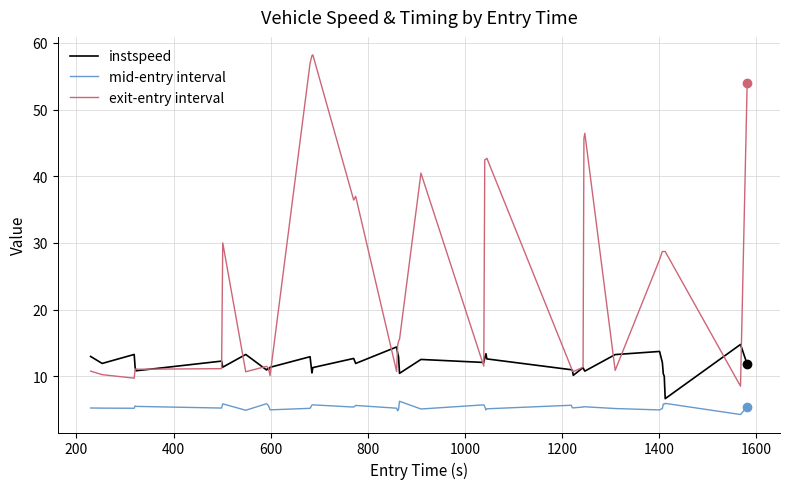

Which series has the widest spread of values?

exit-entry interval